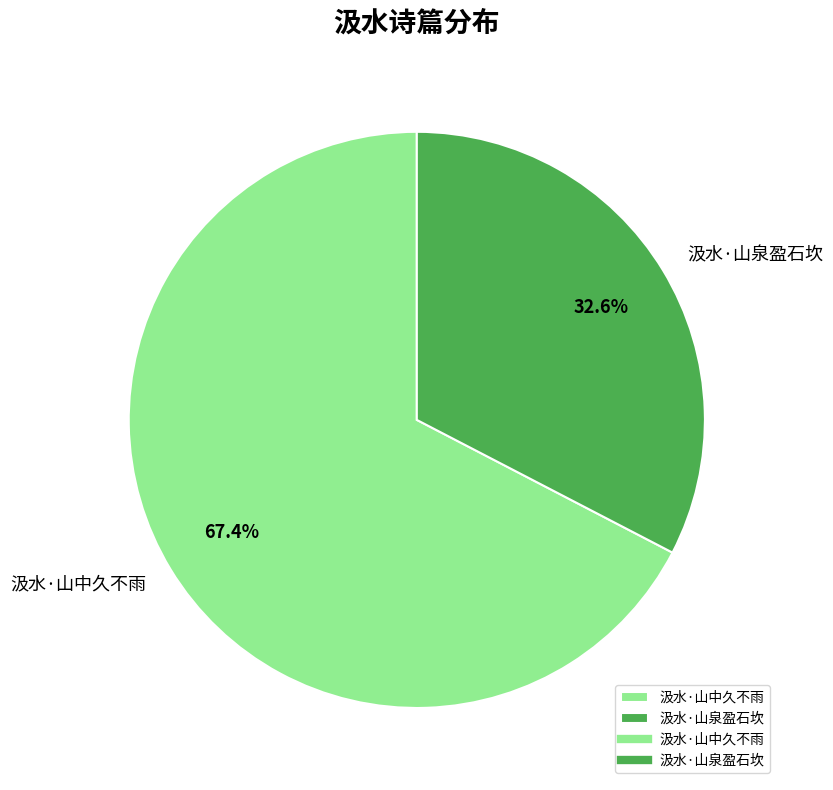

Which has a higher value, 汲水·山中久不雨 or 汲水·山泉盈石坎?

汲水·山中久不雨